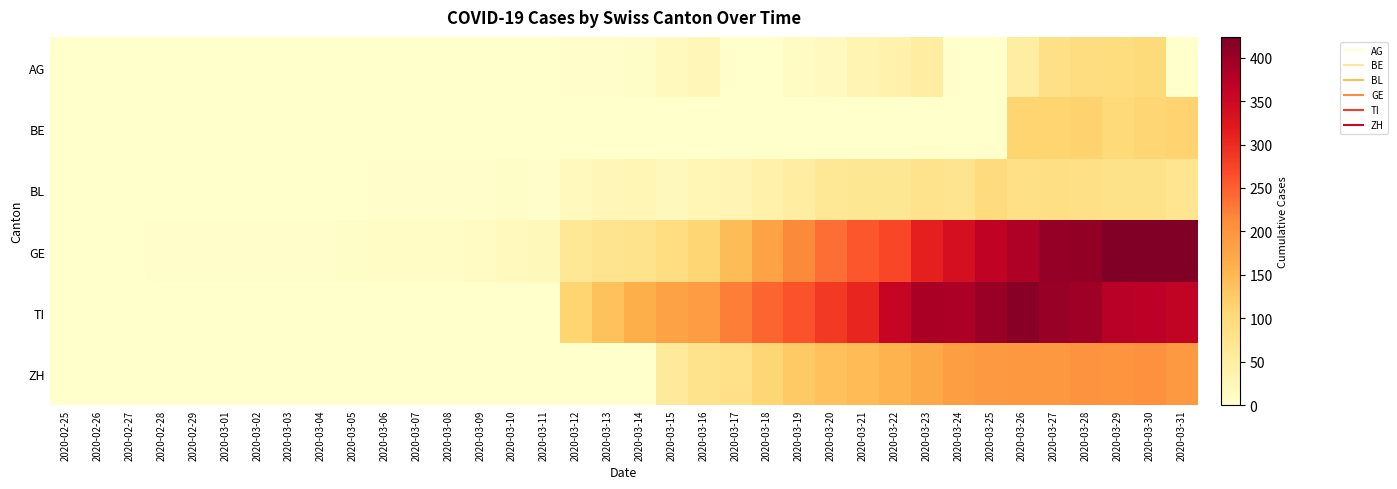

What is the spread (max minus min) of values at 2020-03-22?

358